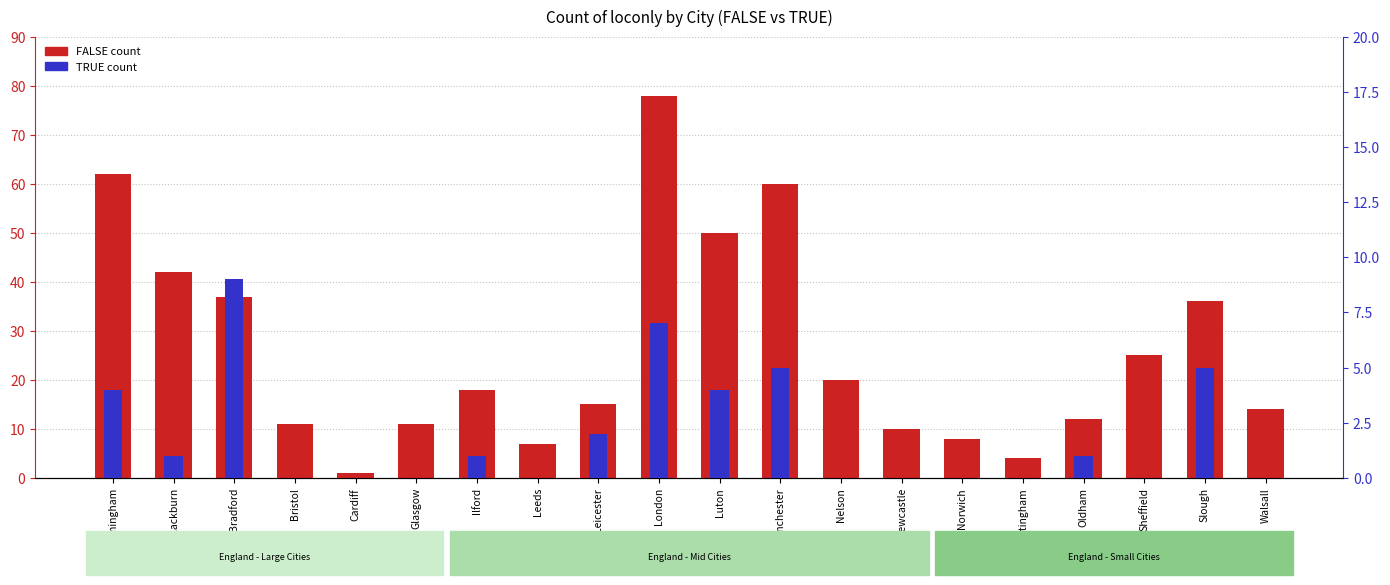

What is the approximate value of FALSE count at Oldham, to the nearest 5?

10